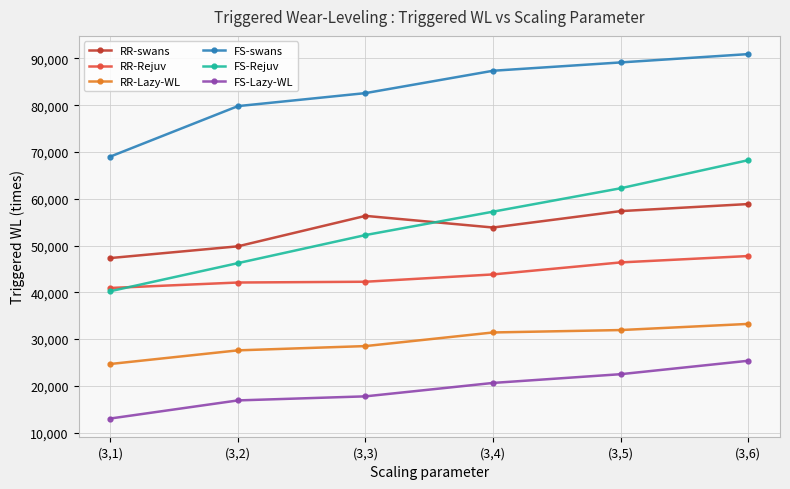

What position from the left is (3,1)?

1